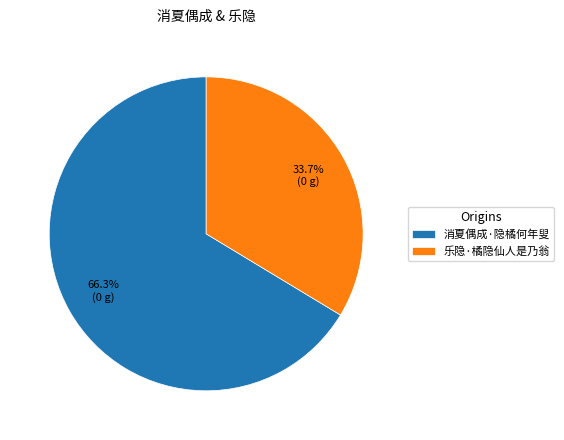

To the nearest percent, what is the difference between the 消夏偶成·隐橘何年叟 and 乐隐·橘隐仙人是乃翁 slice percentages?

33%